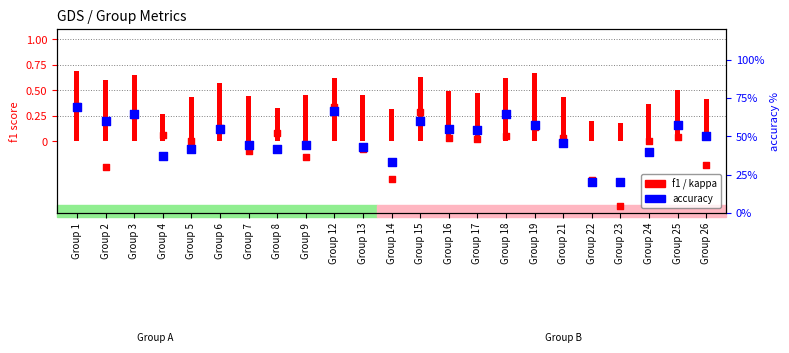

Is the value of accuracy at Group 16 greater than the value of kappa at Group 13?

Yes